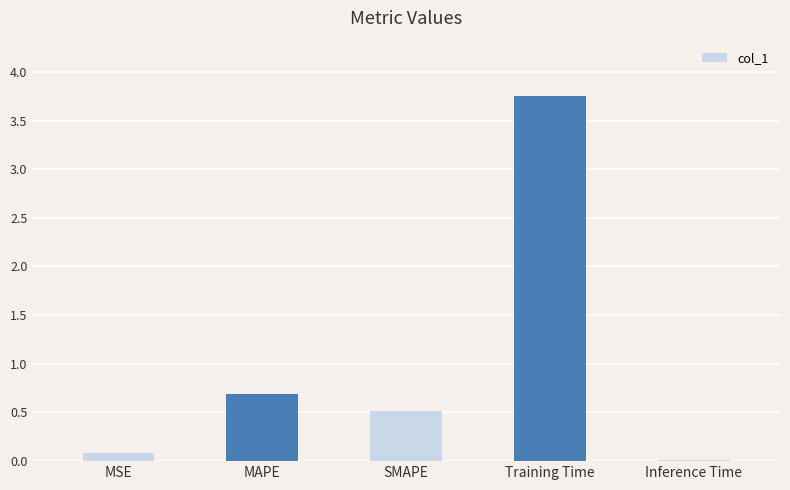

At which category does the chart reach its peak across all series?

Training Time